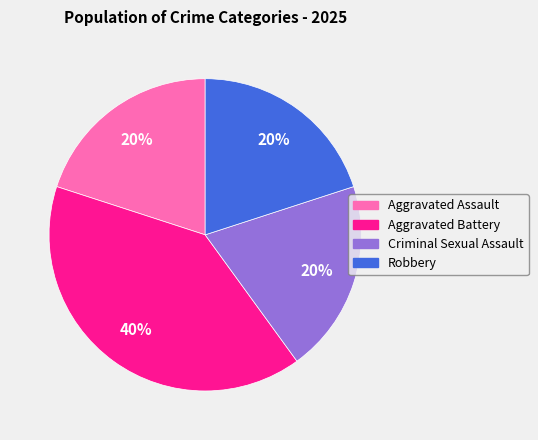

What is the ratio of the value at Criminal Sexual Assault to the value at Robbery?

1.0